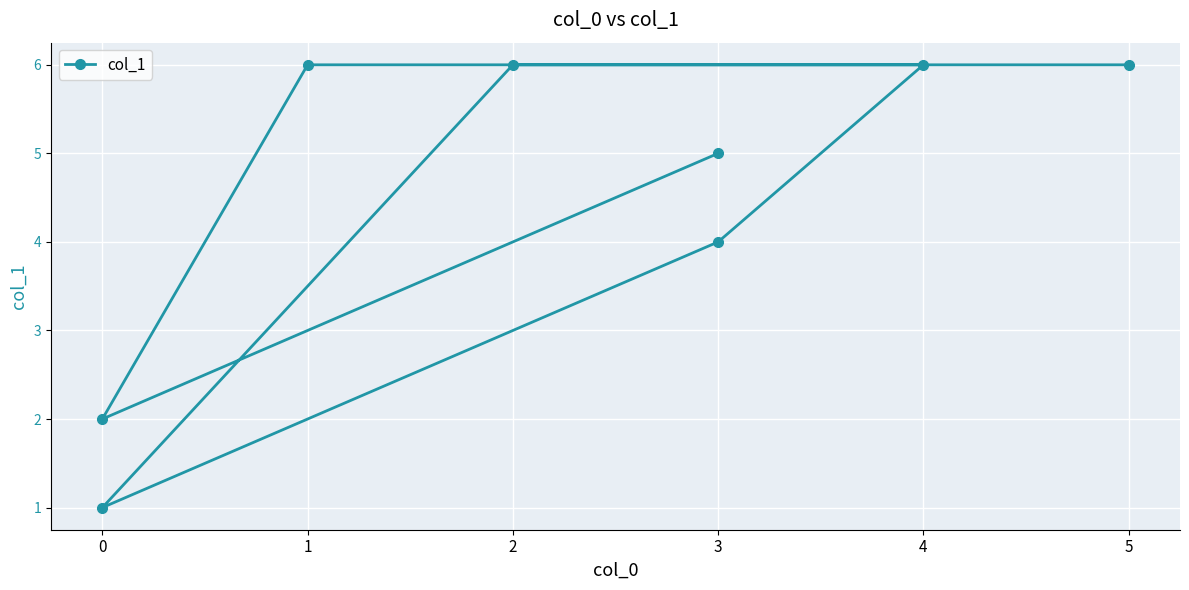

Approximately how many times larger is the value at 1 compared to 4?

1.0